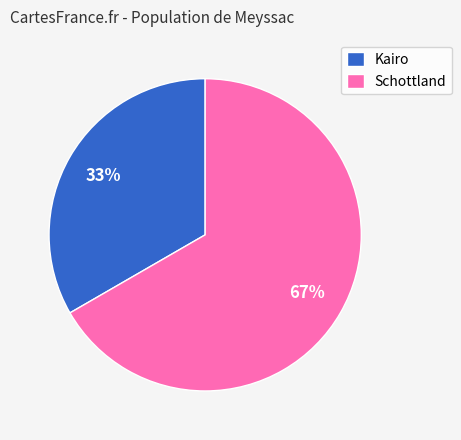

To the nearest percent, what portion does Schottland represent?

67%